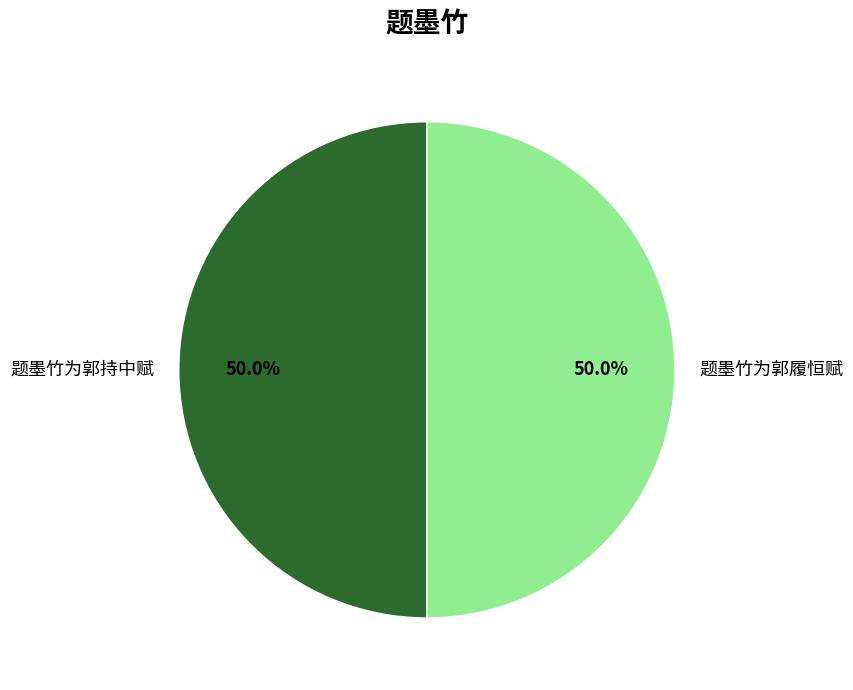

Count the number of slices in the pie.

2